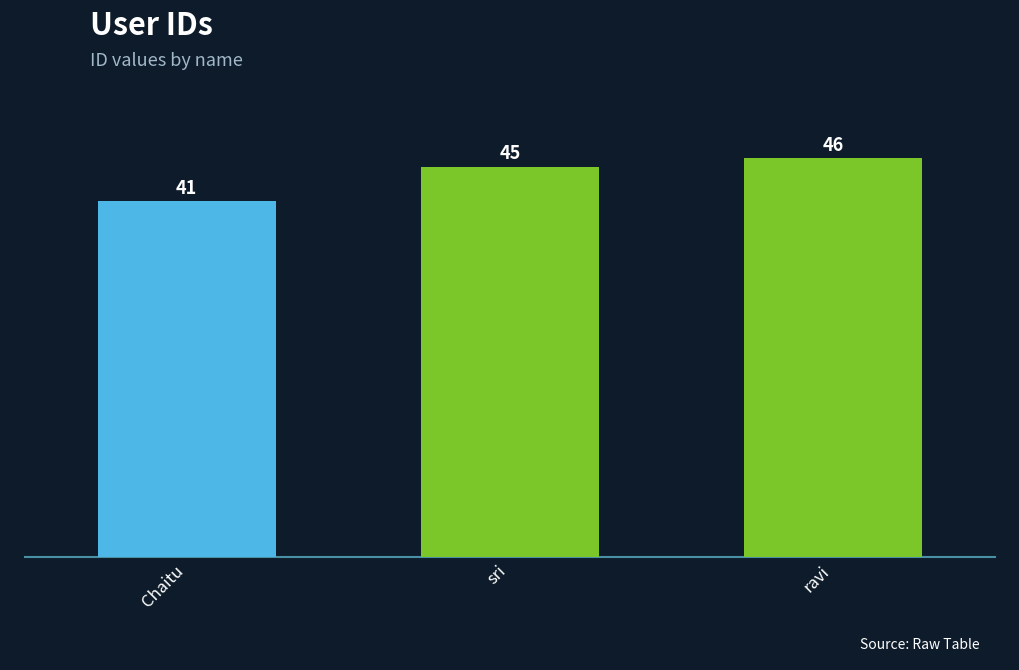

What is the value of the 2nd bar from the left?

45